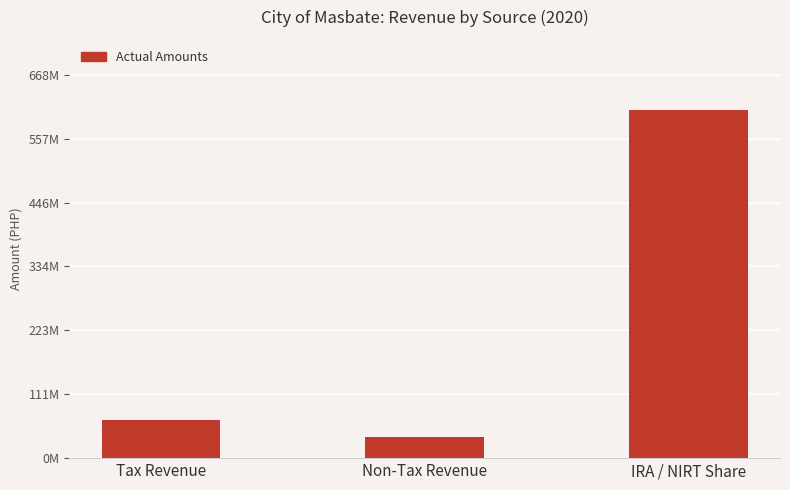

What is the label of the 2nd bar from the right?

Non-Tax Revenue